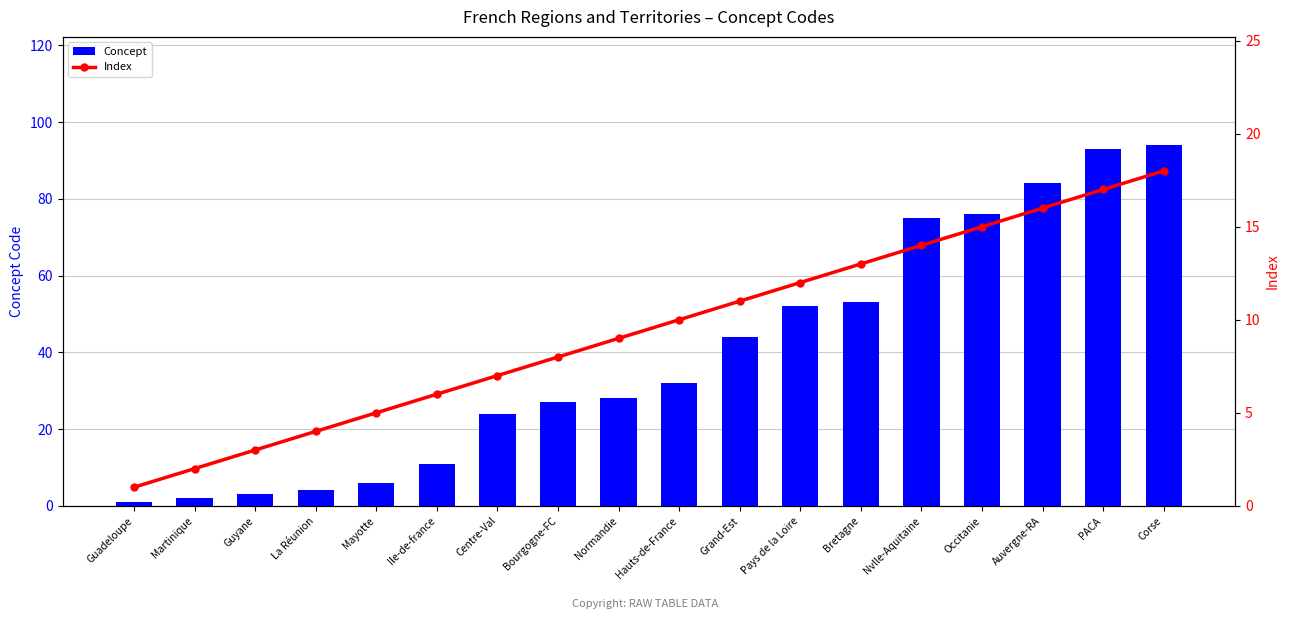

Which series has the largest range (max minus min)?

Concept